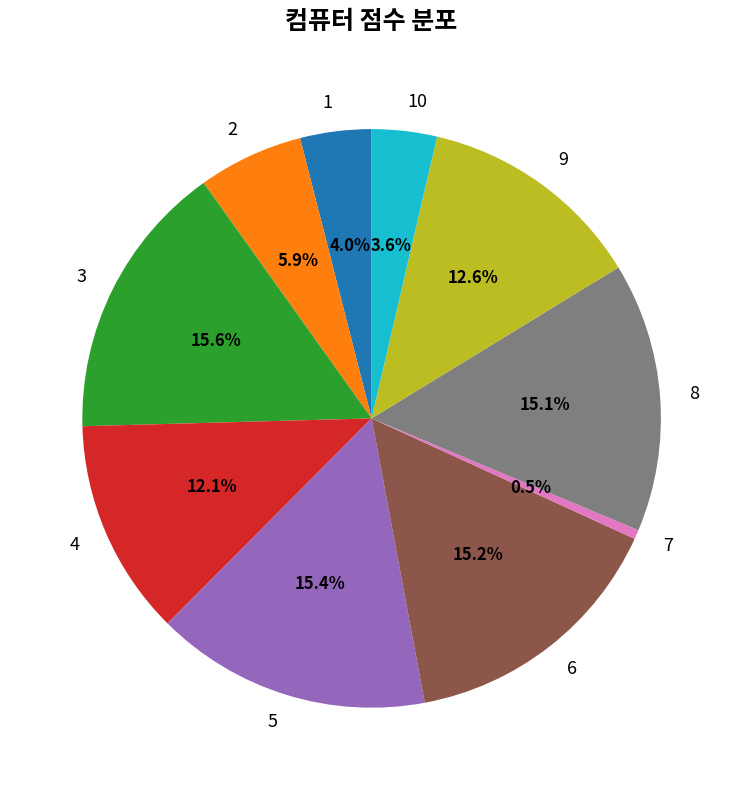

How many slices are in this pie chart?

10